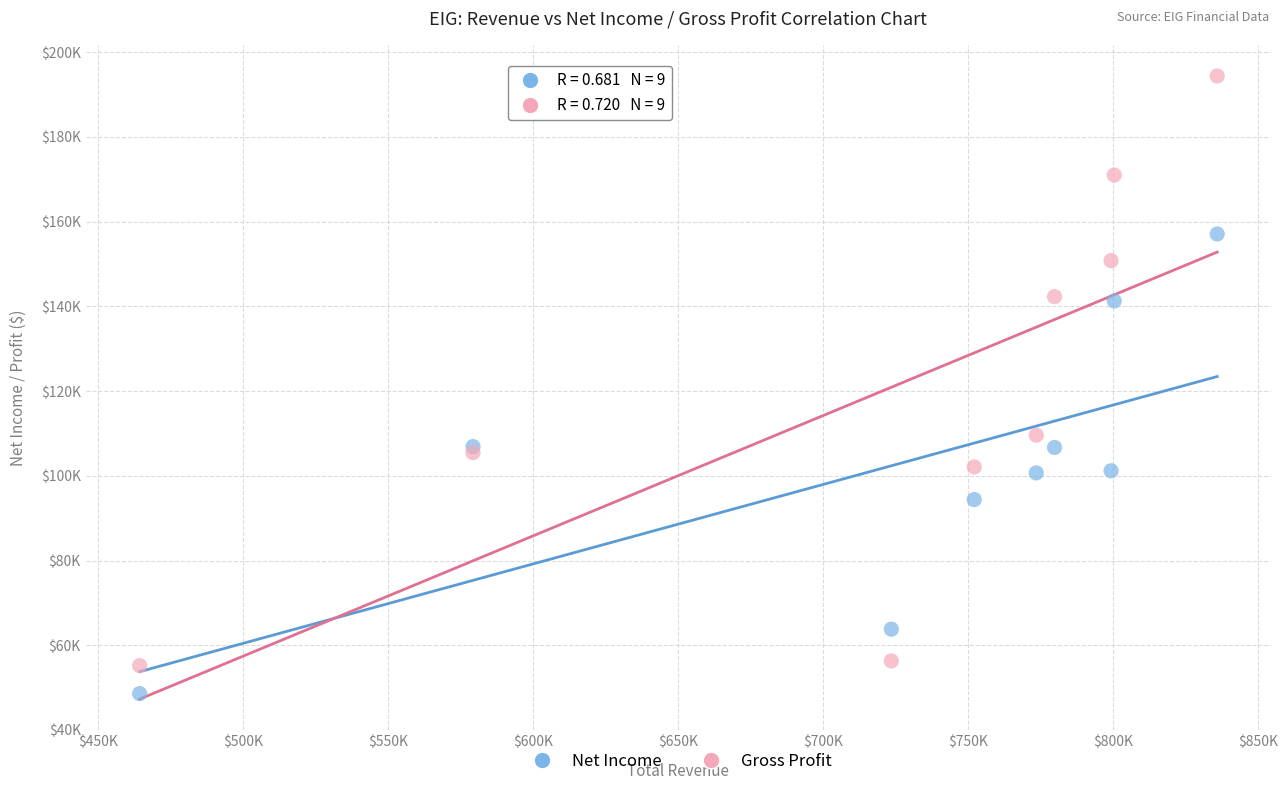

Which series has the largest Y range (max minus min)?

Gross Profit